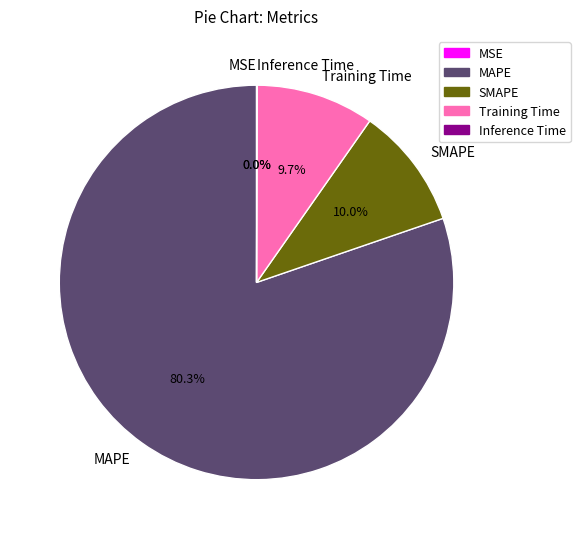

What is the largest slice in the pie chart?

MAPE